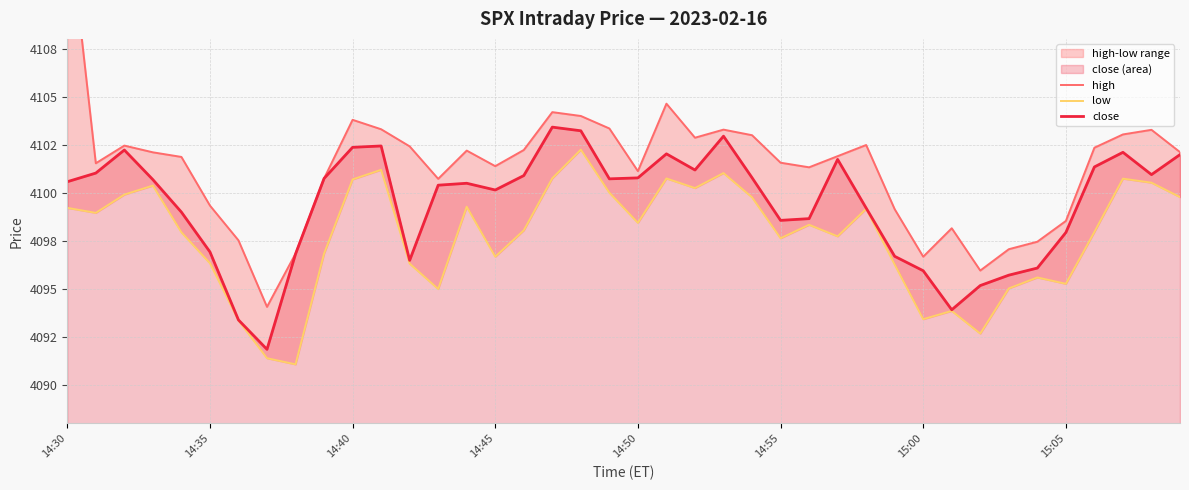

Does the chart have visible grid lines?

Yes